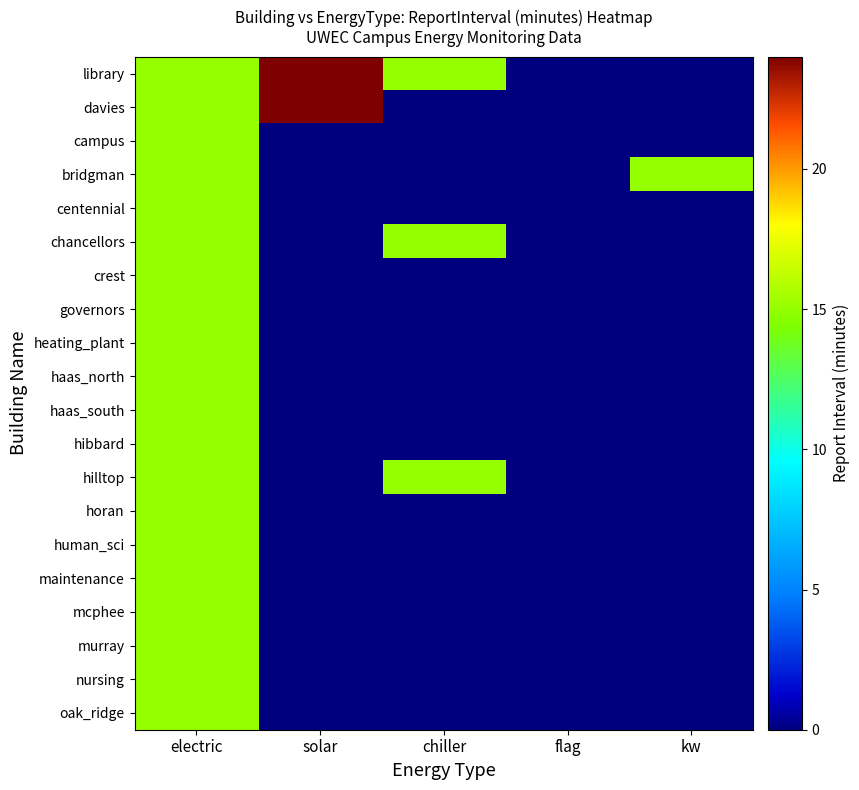

Which has a higher value, flag or chiller?

chiller